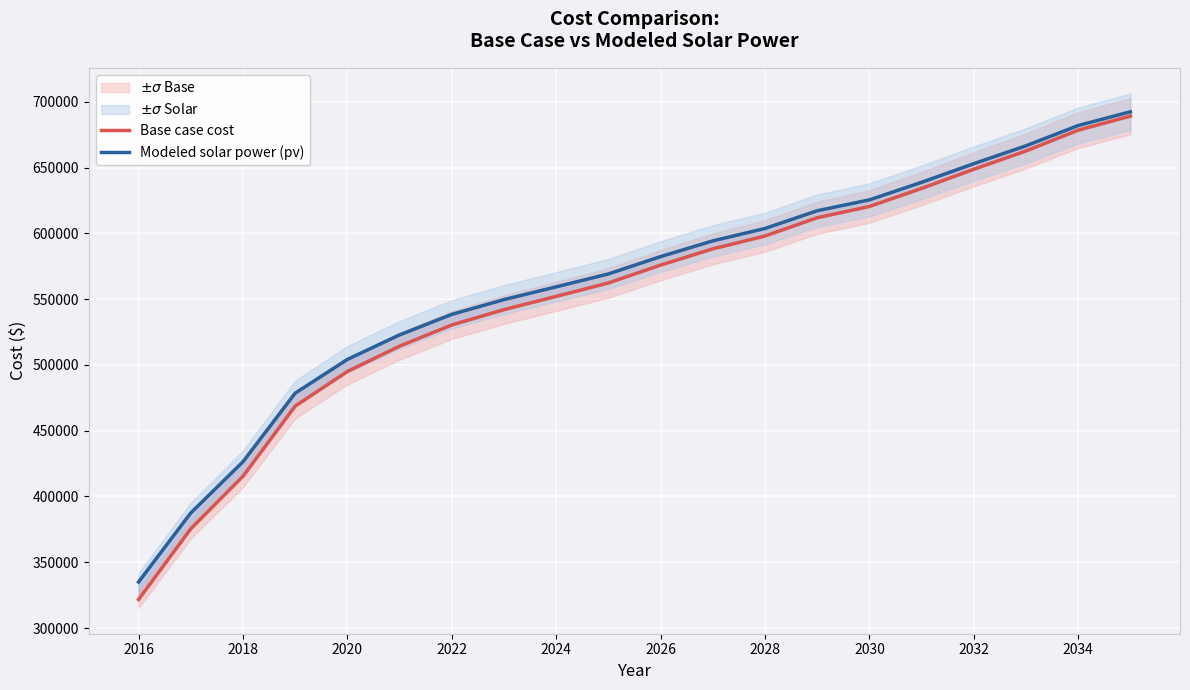

How many lines are shown in the chart?

2